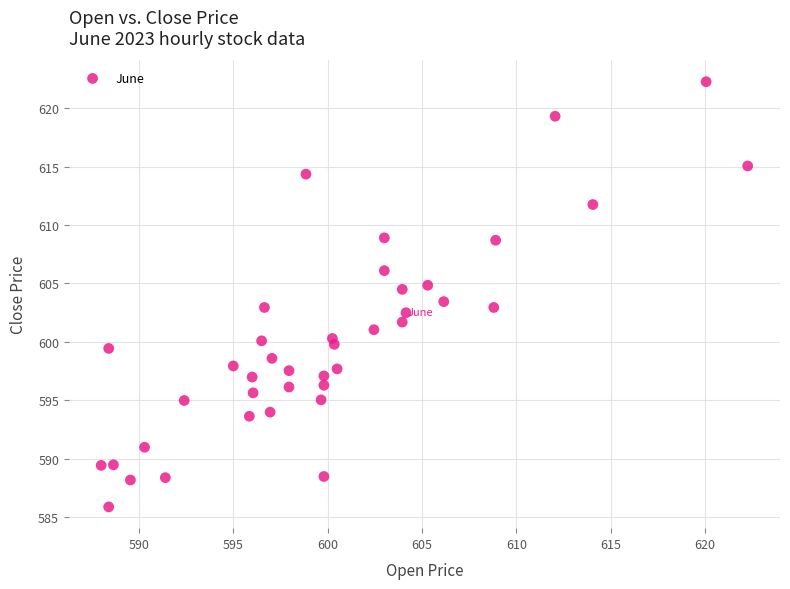

What is the range of Y values (max minus min)?

36.3